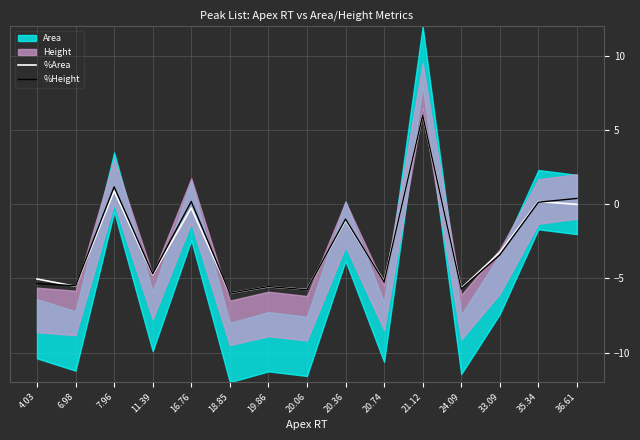

What is the label of the 3rd point from the right?

33.09